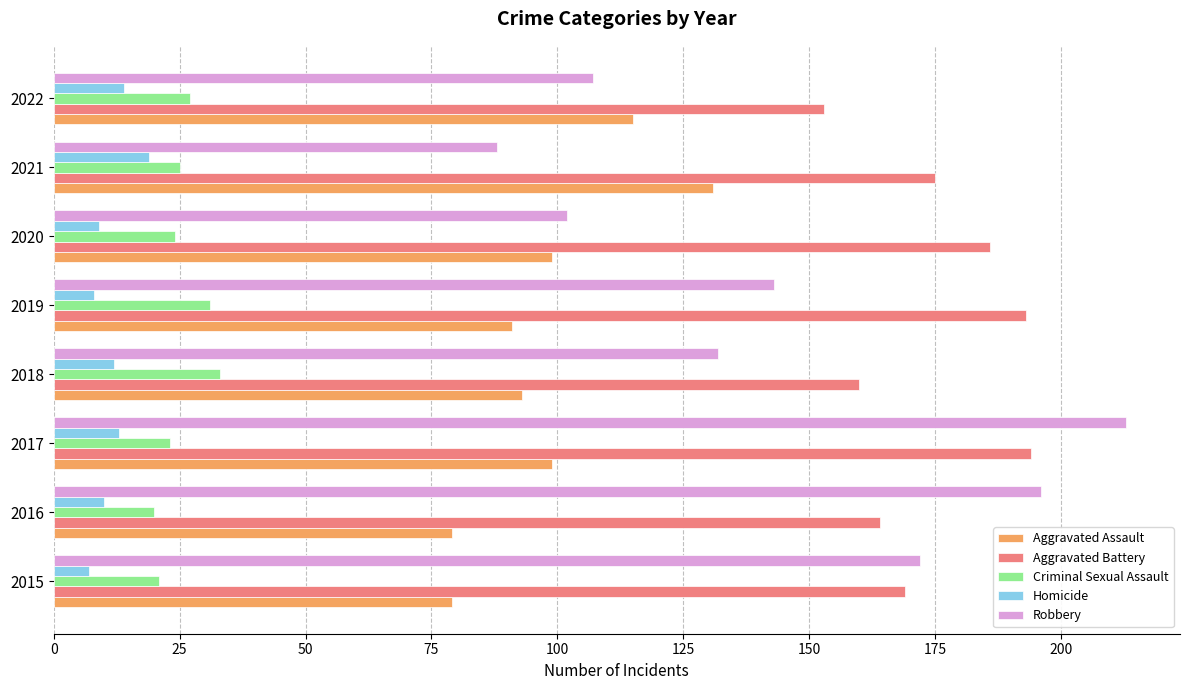

Which series has the widest spread of values?

Robbery